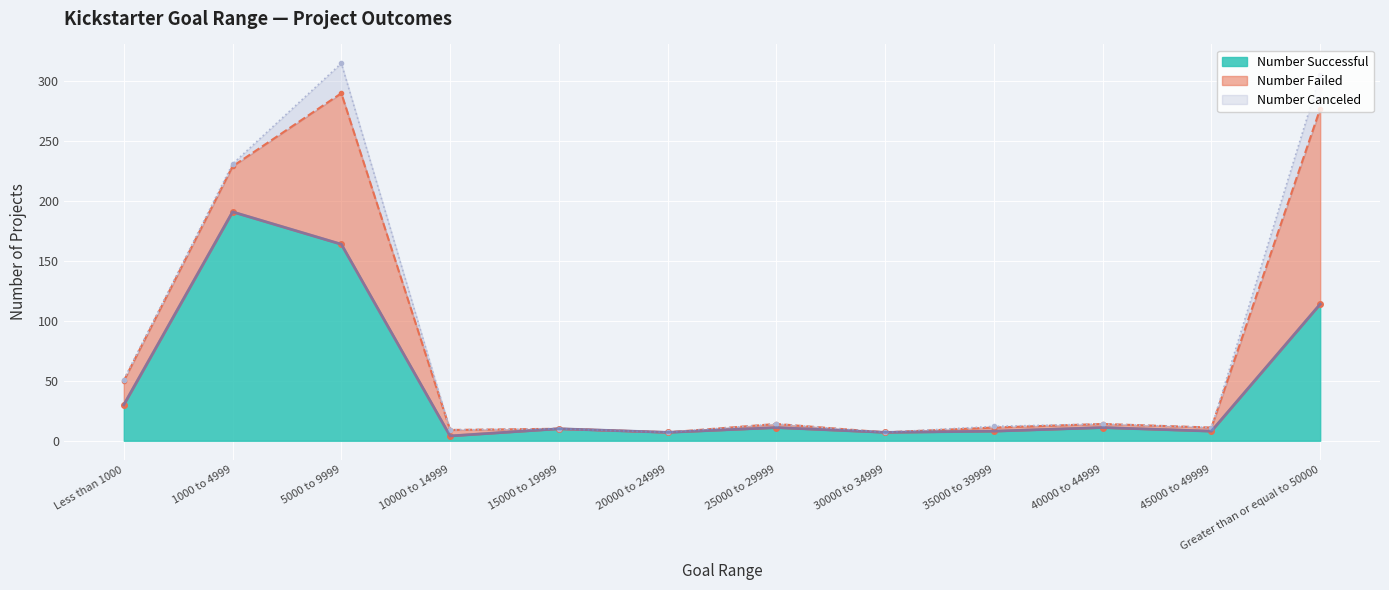

Which category has the highest value across all series?

1000 to 4999